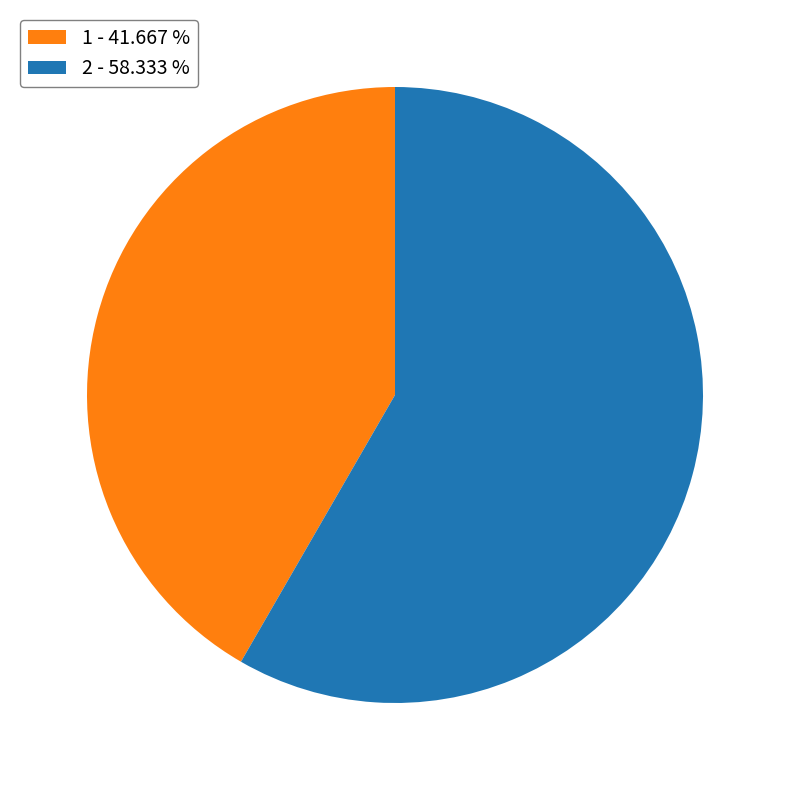

Which has a higher value, 2 or 1?

2